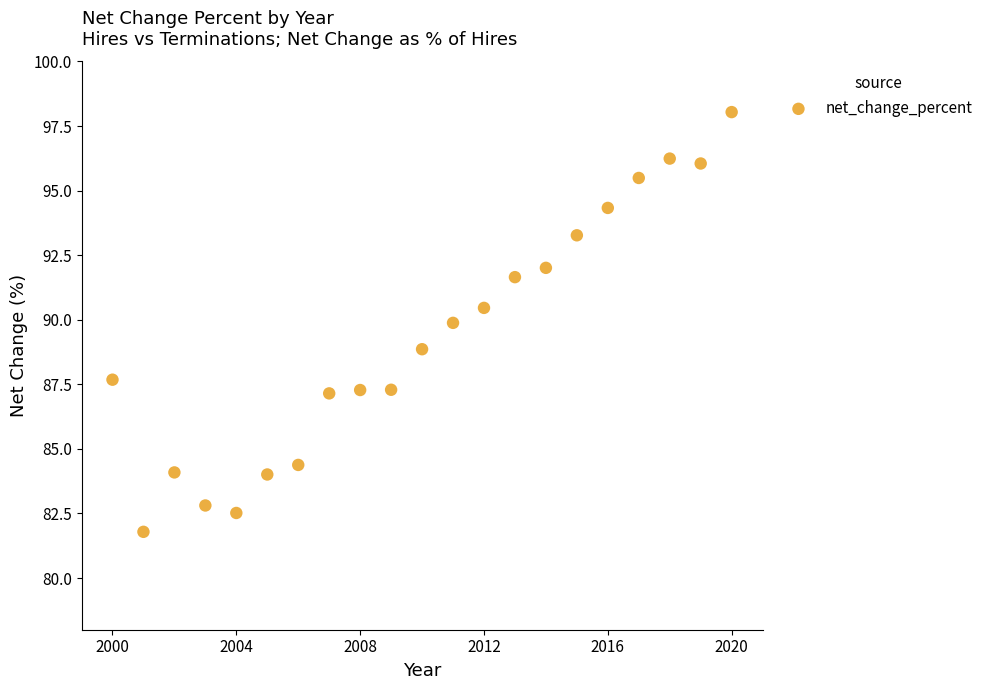

What is the range of X values (max minus min)?

20.0